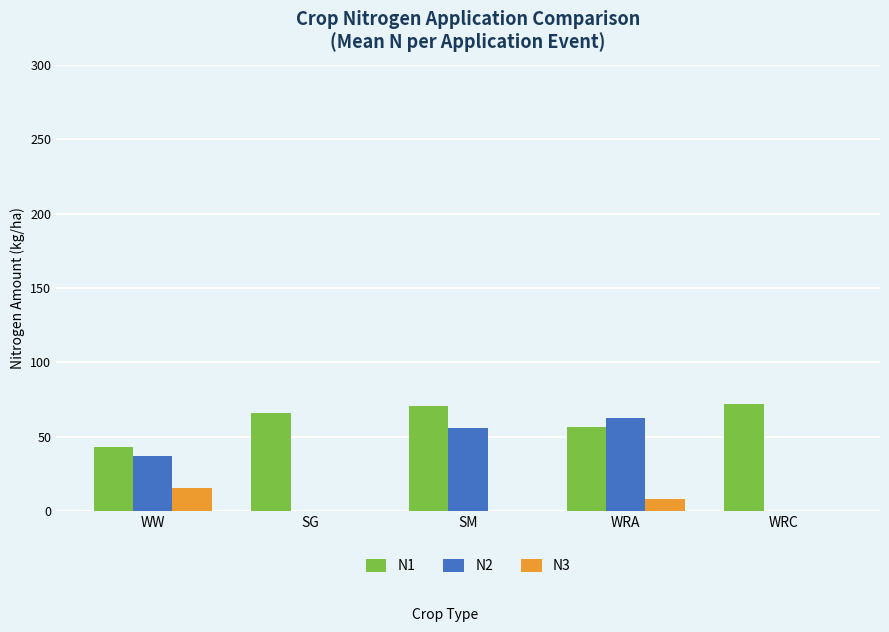

How many groups of bars are there?

5